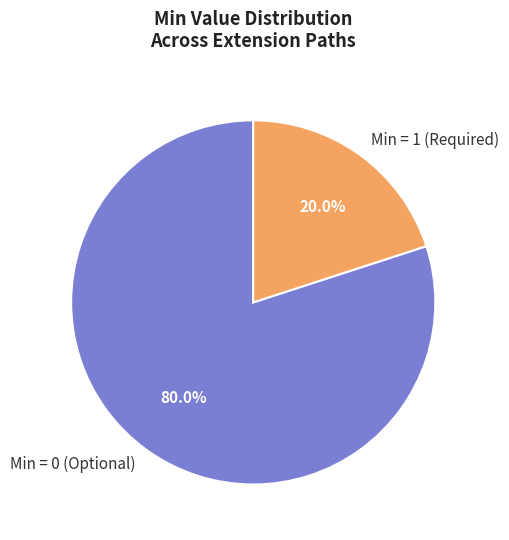

How many segments does this pie chart have?

2